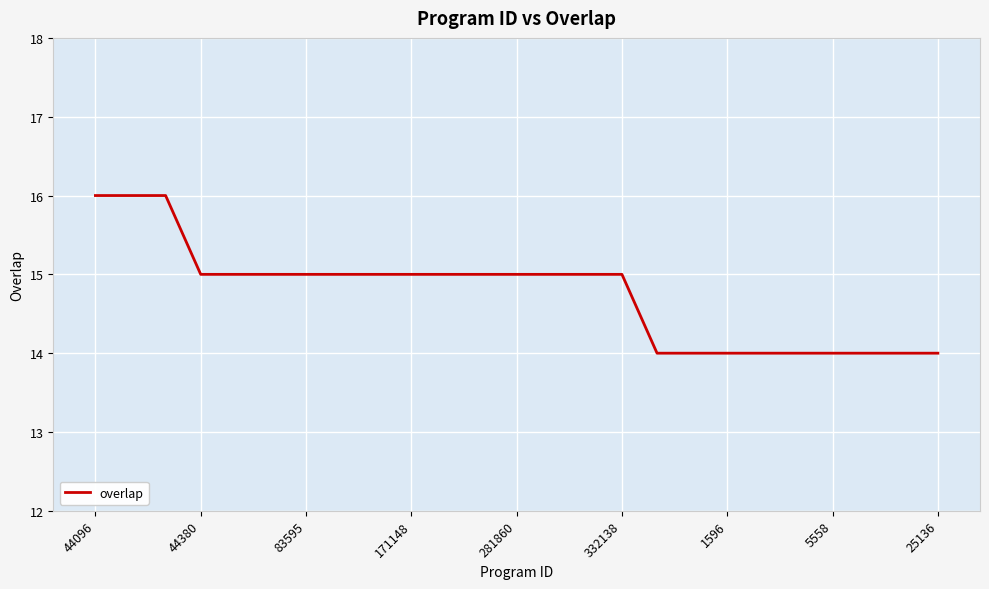

What is the greatest value displayed?

16